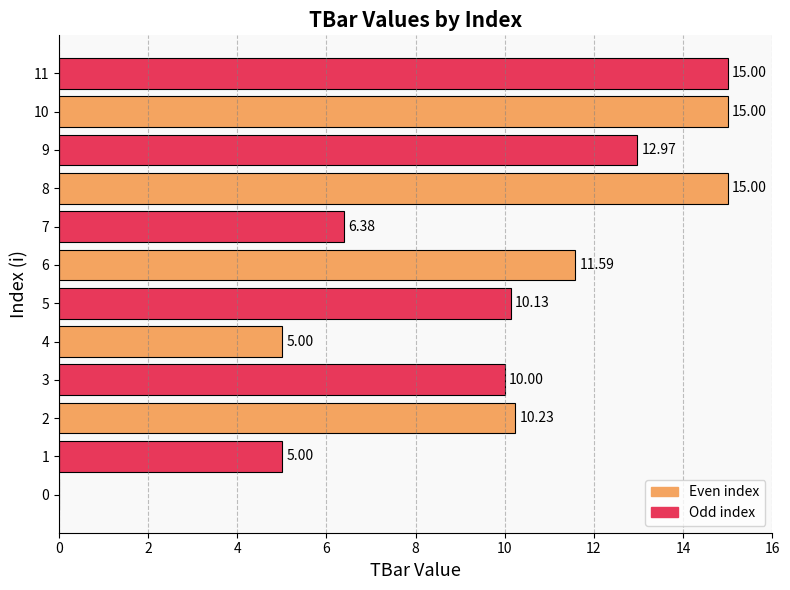

What is the change in value from 4 to 11?

+10.0